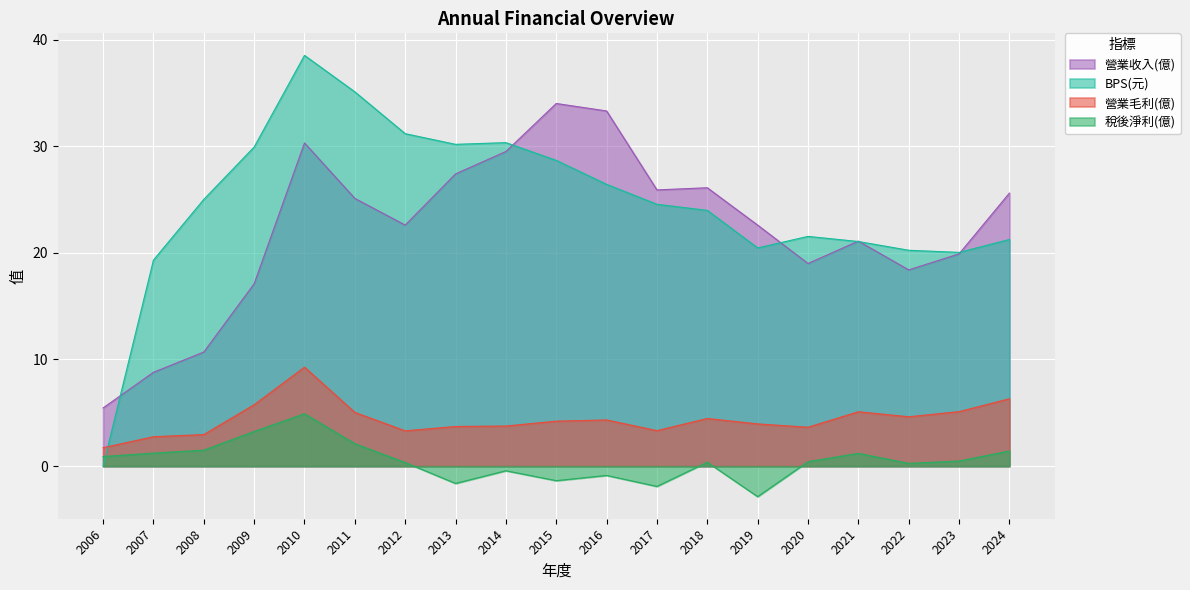

Which series changed the most between 2018 and 2021?

營業收入(億)